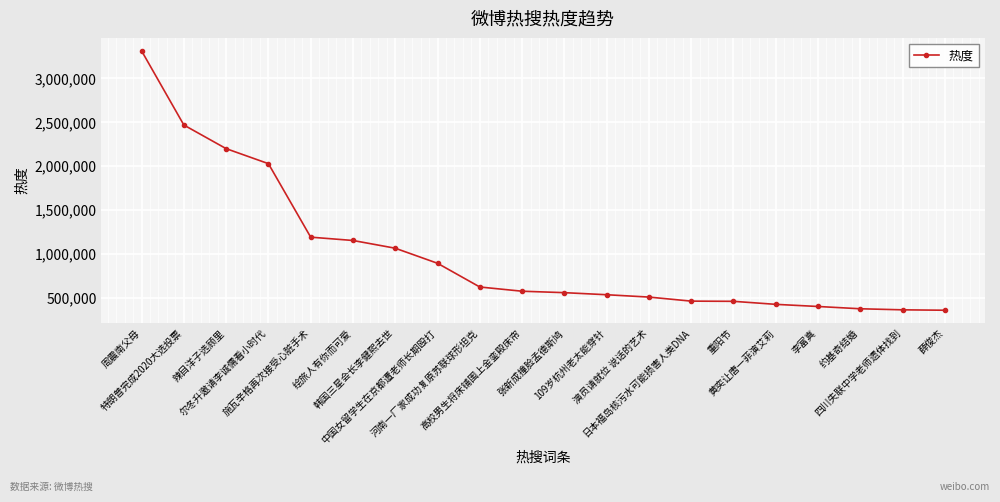

The chart shows a value of 1156261 at 绘旅人有你而可爱. True or false?

True